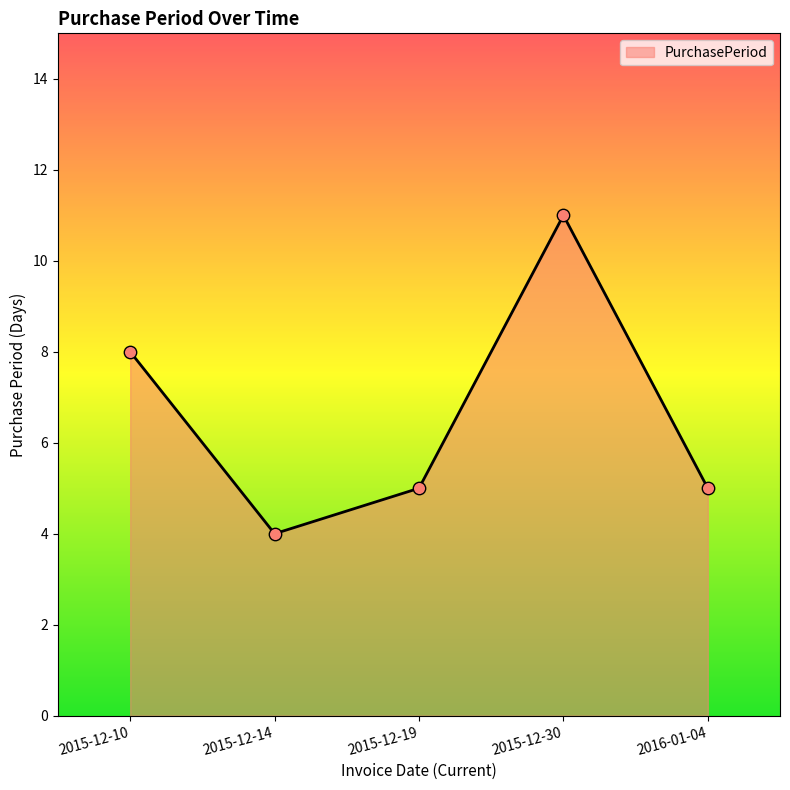

Which has a higher value, 2015-12-14 or 2015-12-10?

2015-12-10